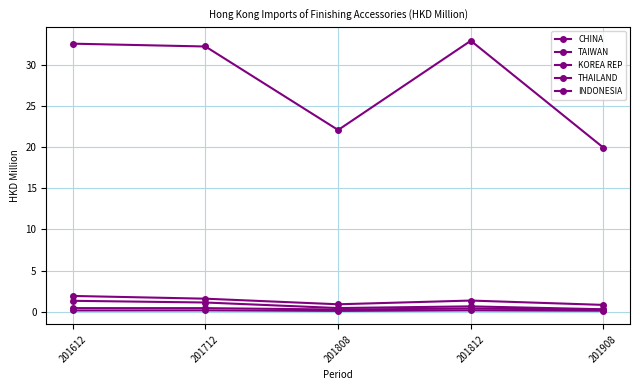

How many values in the CHINA series exceed 32?

3